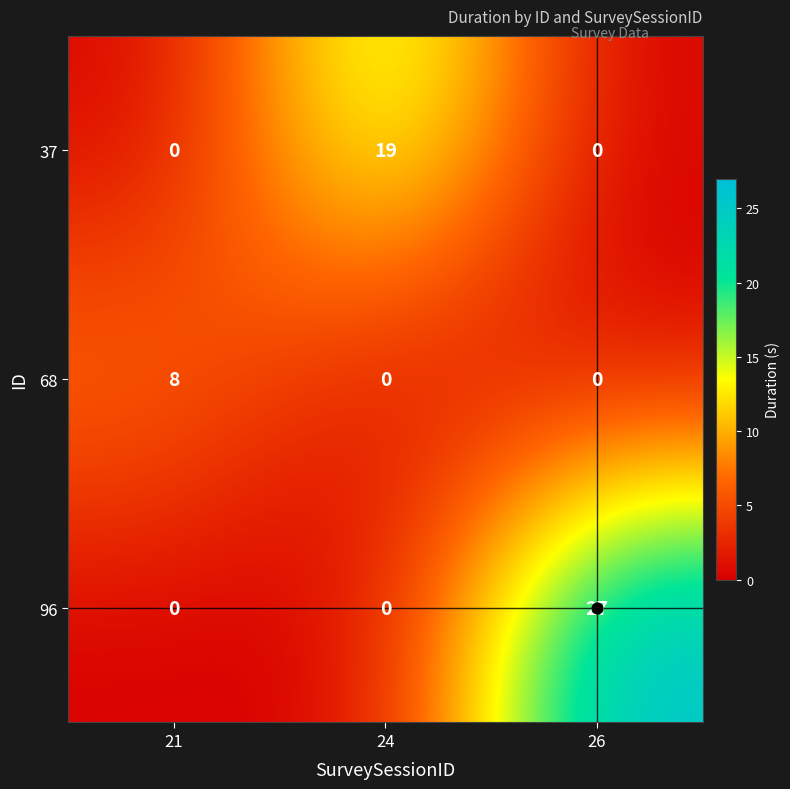

List the series in order of their overall mean, lowest first.

68, 37, 96